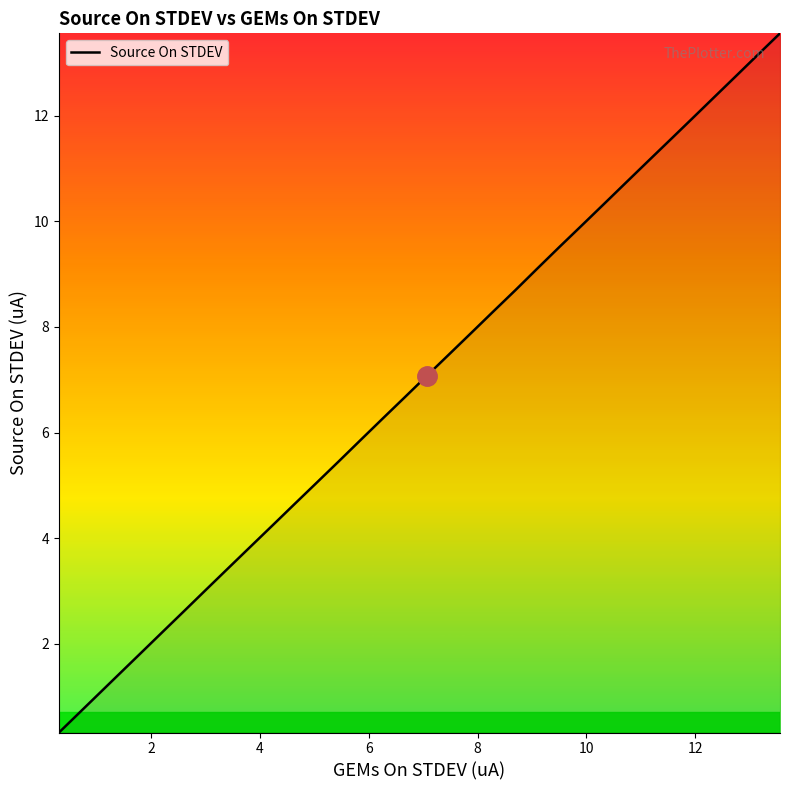

What is the greatest value displayed?

13.6